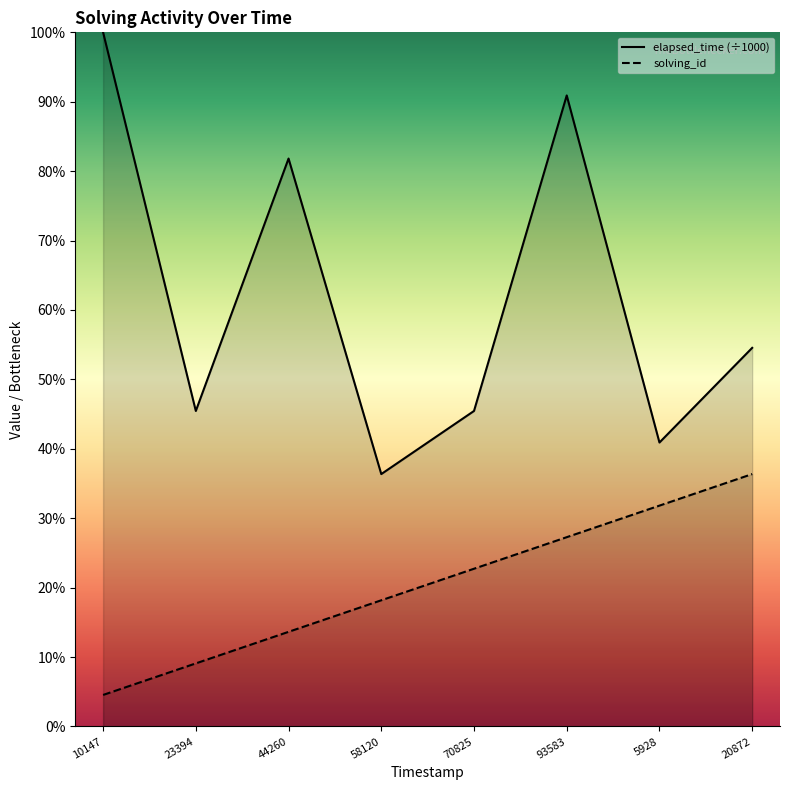

Which series has the widest spread of values?

elapsed_time